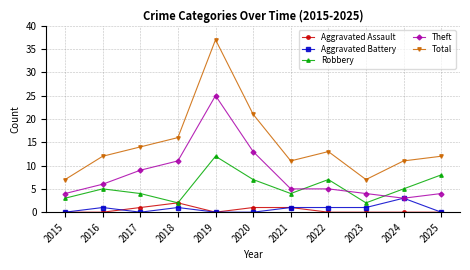

Where is the first local maximum for Aggravated Battery?

2016